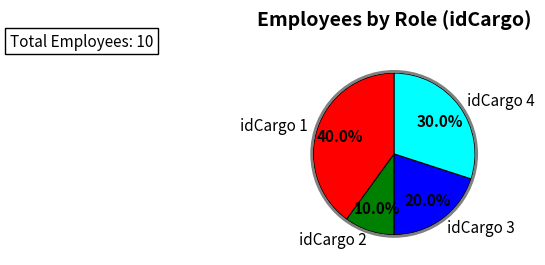

Approximately how many times larger is the value at idCargo 4 compared to idCargo 2?

3.0